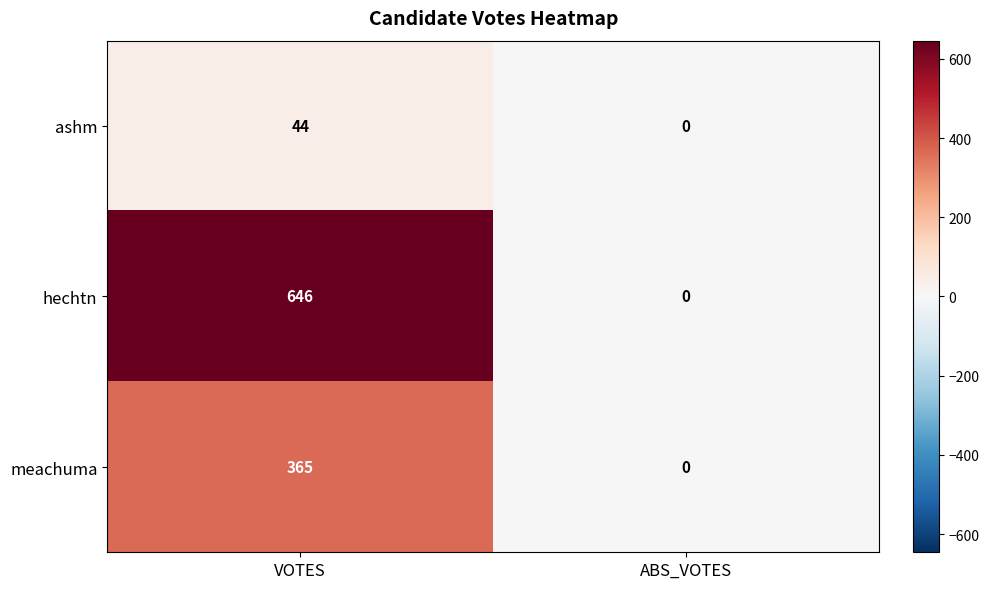

At which label does meachuma reach its peak?

VOTES